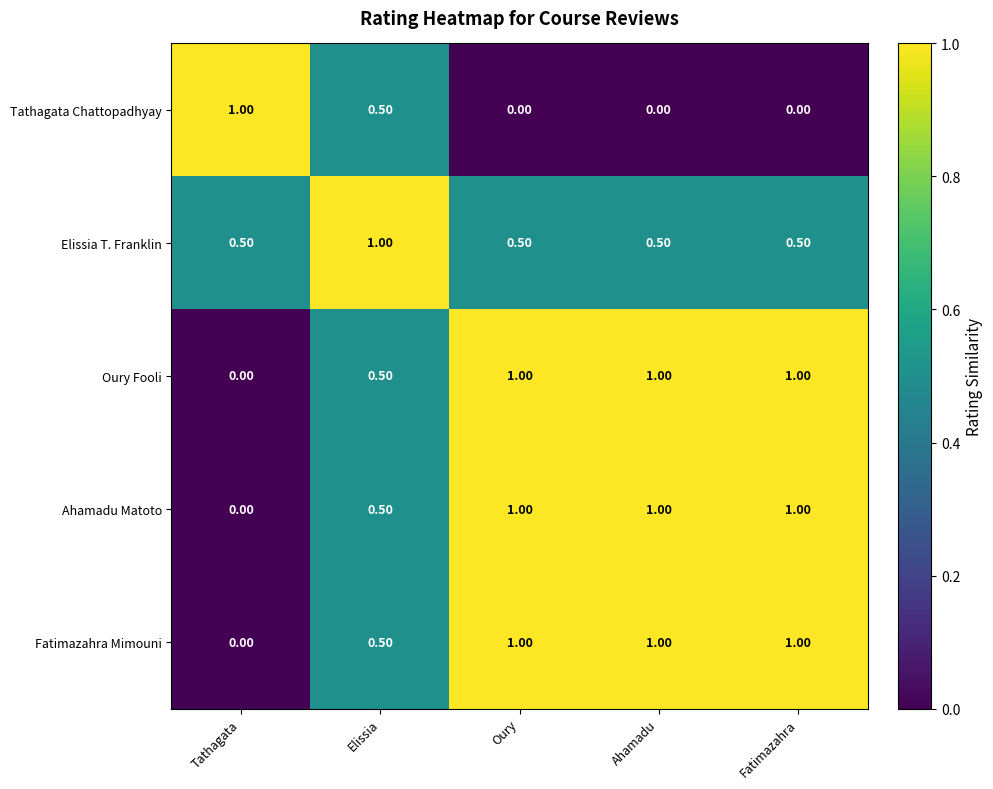

What is the sum of the Oury Fooli values at Elissia and Oury?

1.5